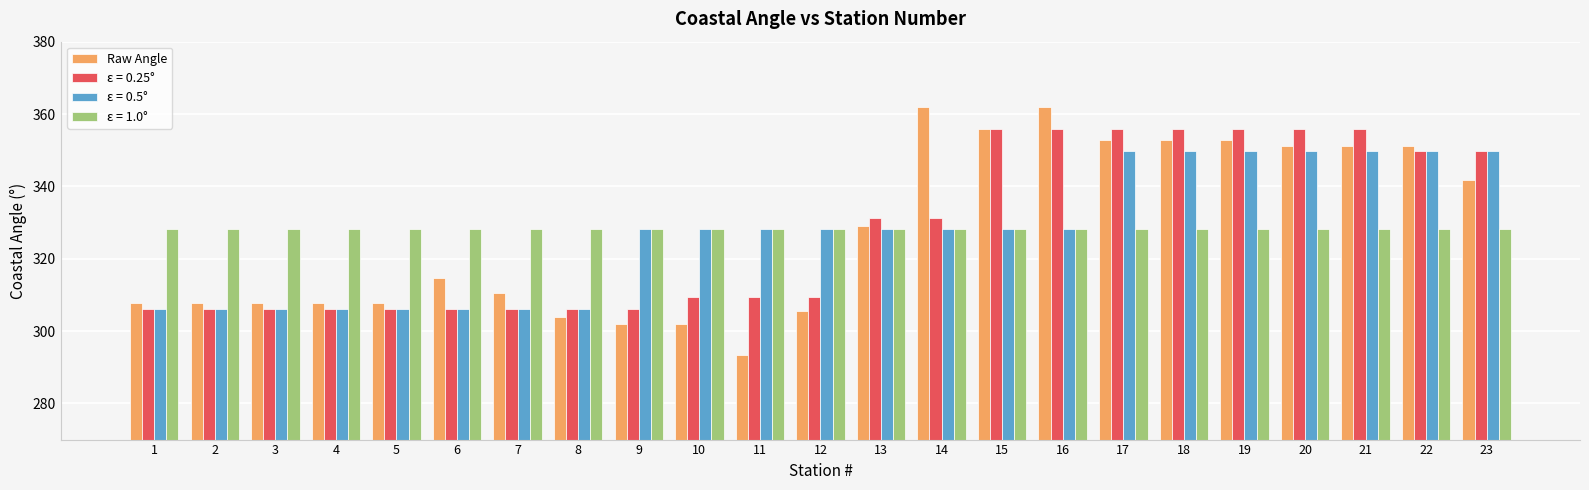

At how many categories does at least one series exceed 295?

23